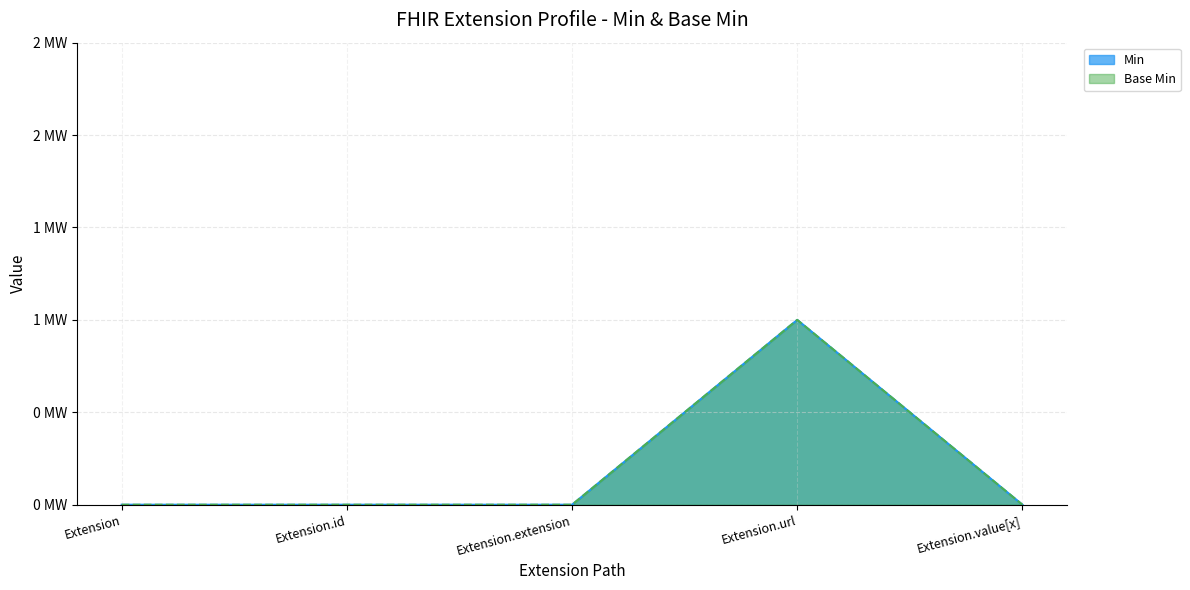

Where is Min nearest to the value 0?

Extension